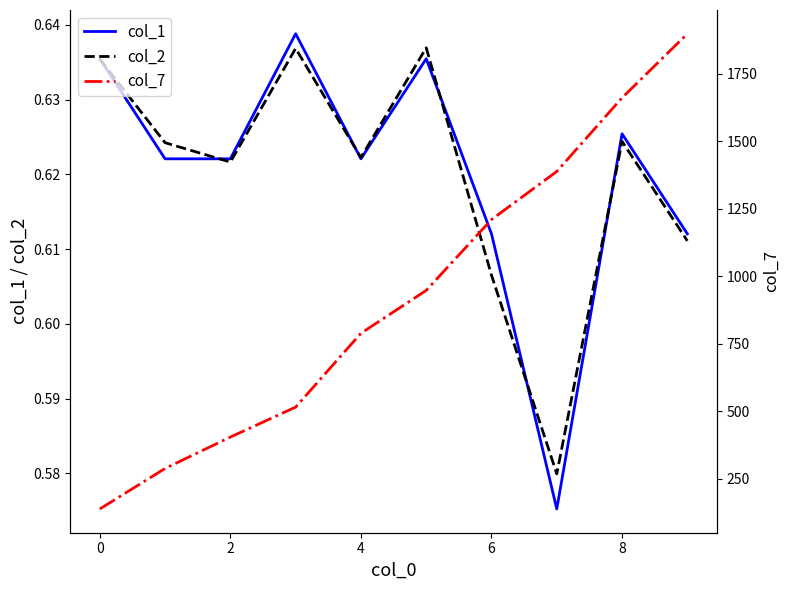

At 2, list the series in order from smallest to largest.

col_2, col_1, col_7